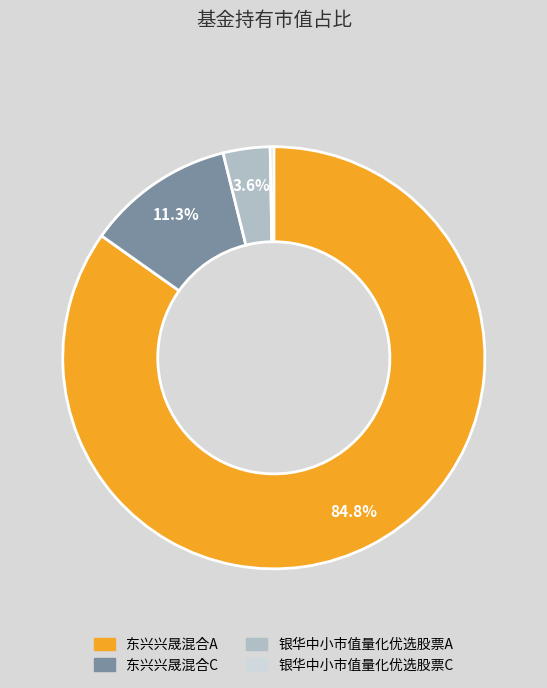

Which has a higher value, 银华中小市值量化优选股票A or 东兴兴晟混合A?

东兴兴晟混合A